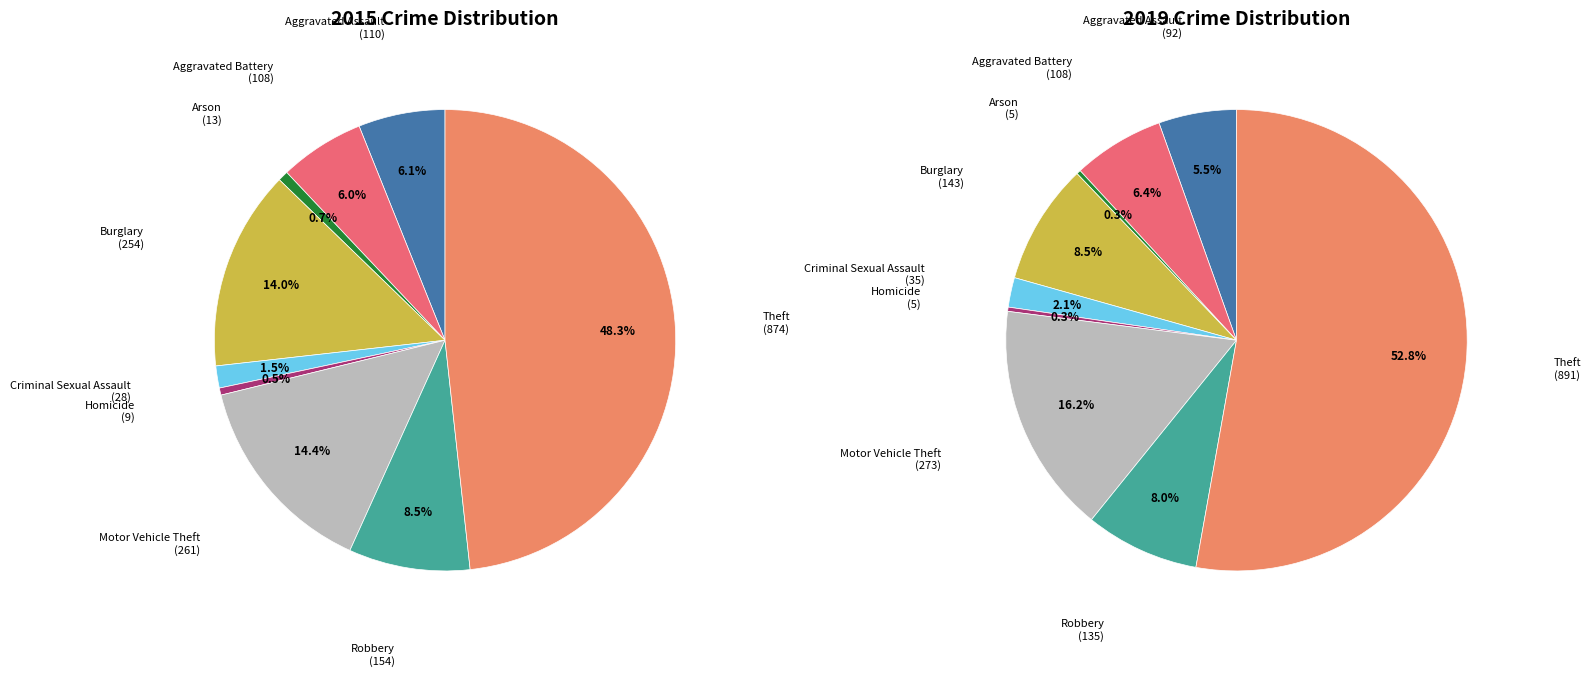

How many slices are in this pie chart?

9